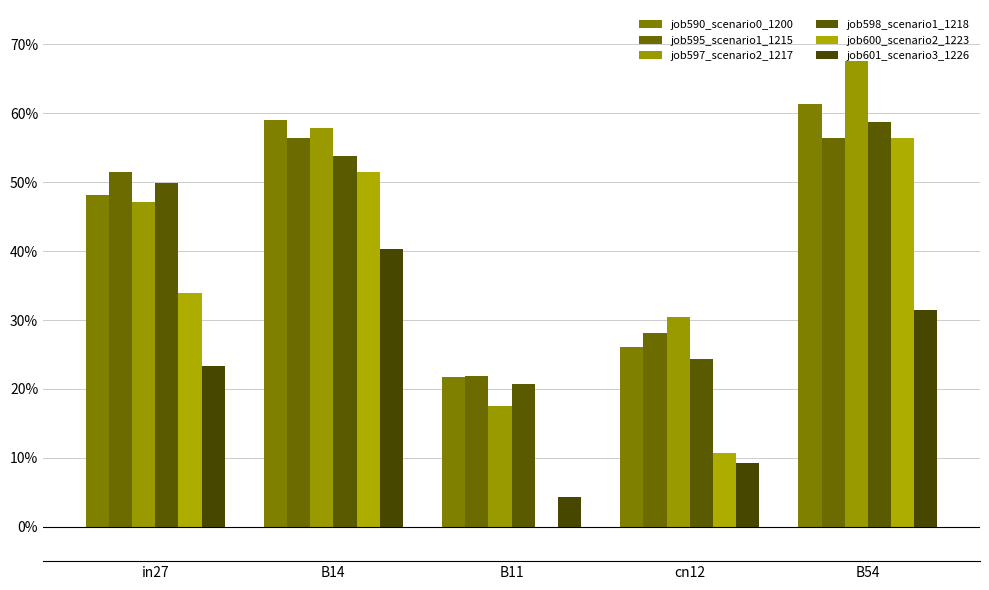

What is the difference between the maximum and minimum values in the job597_scenario2_1217 series?

0.5